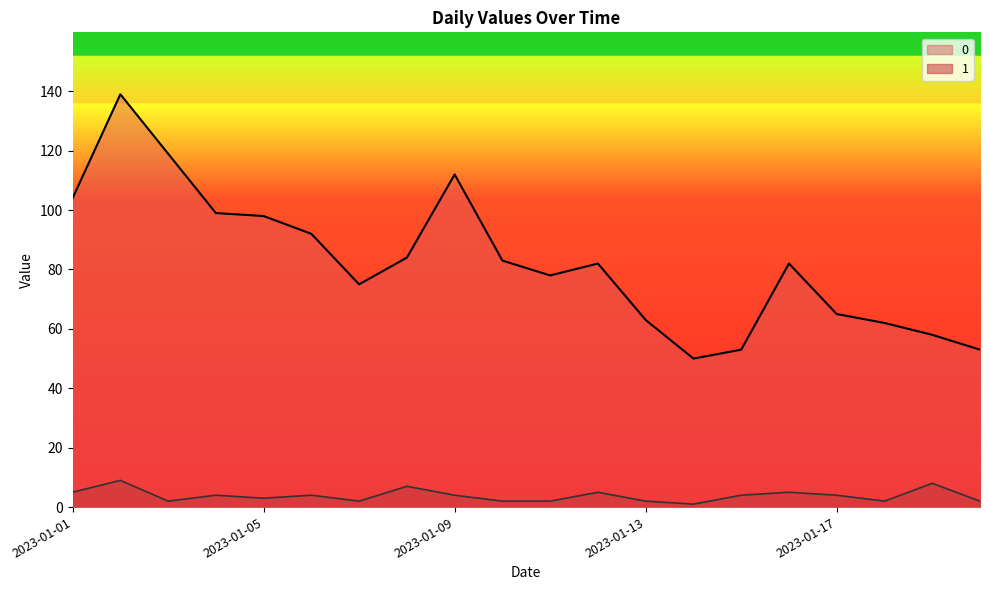

How many distinct data groups are displayed?

2